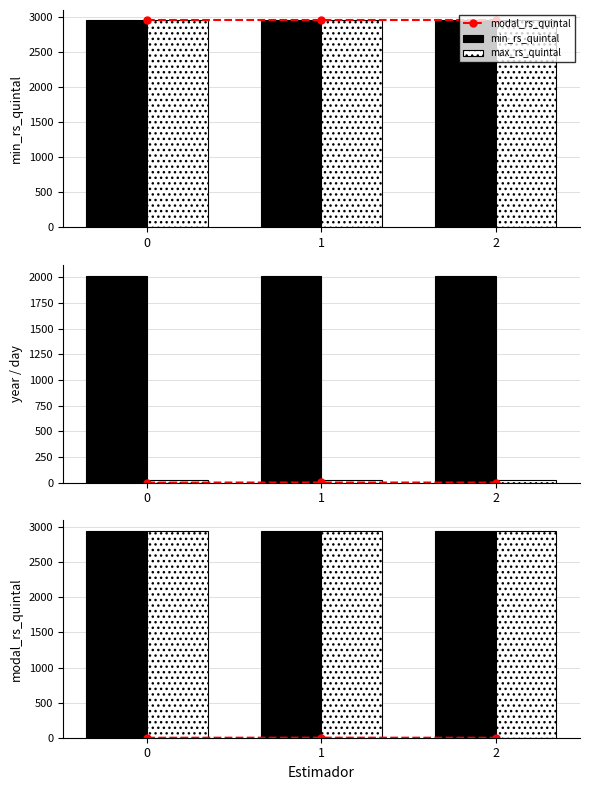

Between 0 and 2, which series saw the biggest shift?

modal_rs_quintal